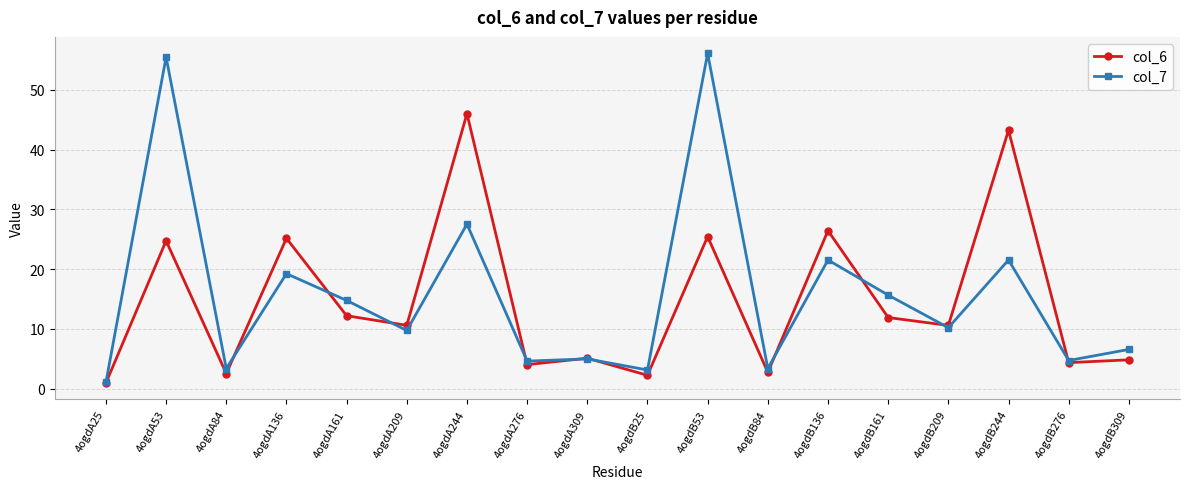

What is the difference between the highest and lowest values at 4ogdA136?

5.9